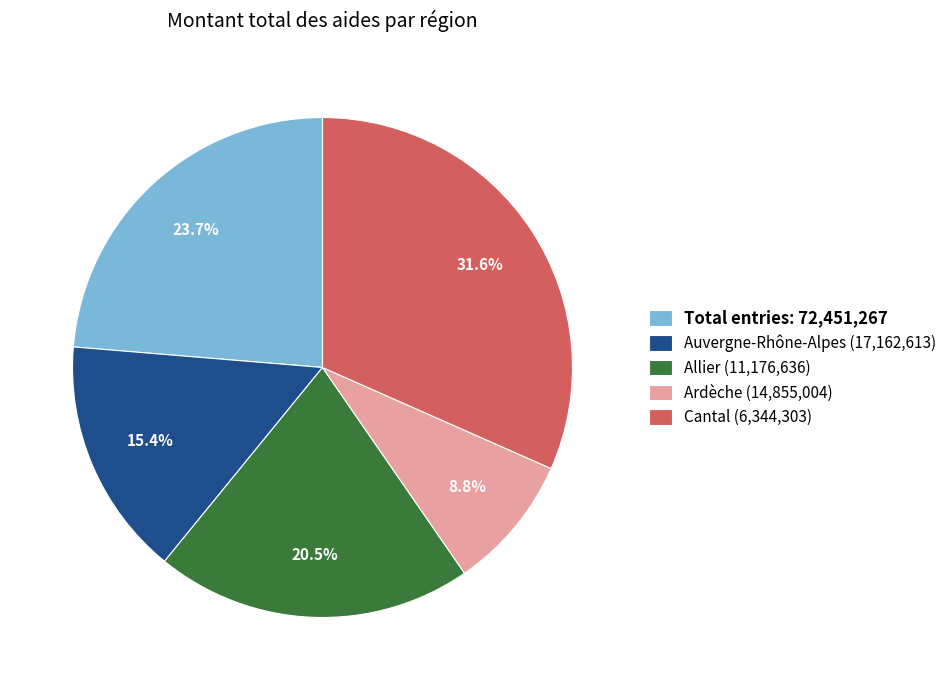

What is the smallest slice in the pie chart?

Ardèche (14,855,004)